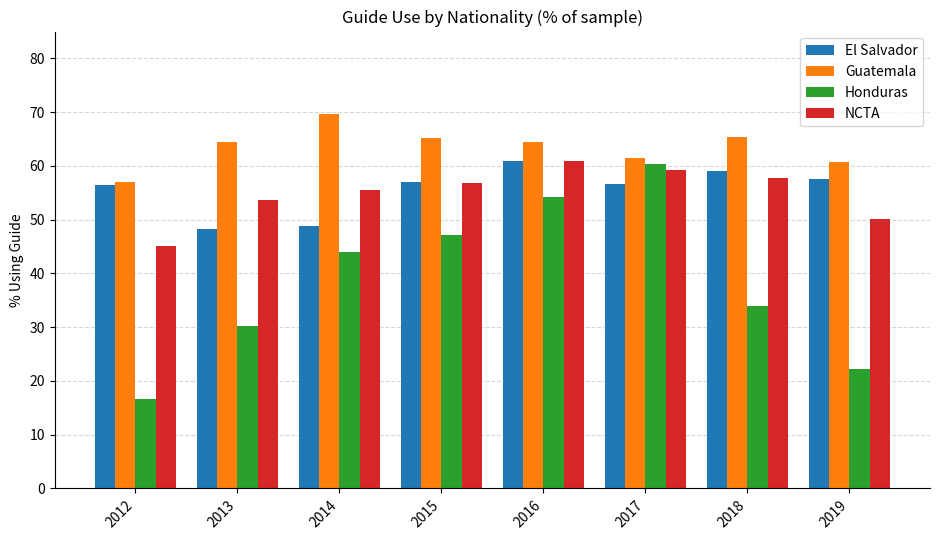

What are all the series names shown in the legend?

El Salvador, Guatemala, Honduras, NCTA